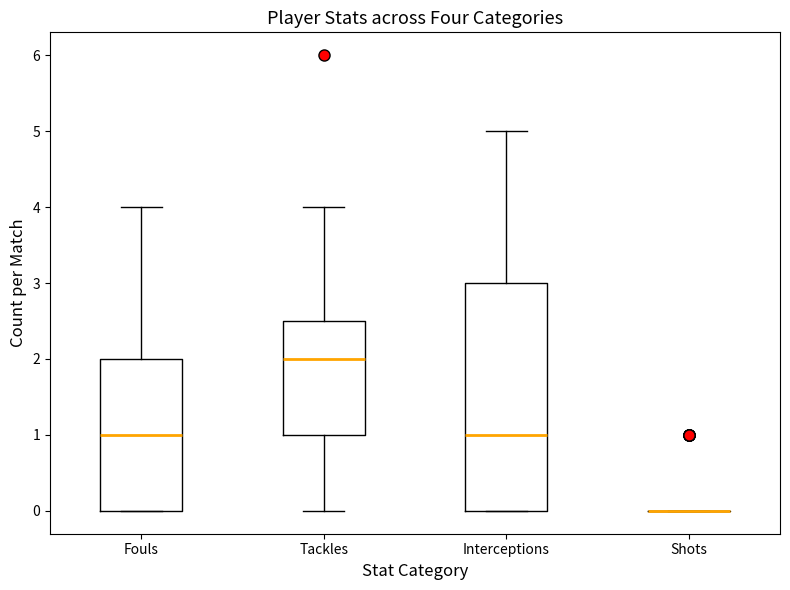

Where does the upper whisker of the box for Fouls end on the y-axis? The values are not printed on the chart, so give them approximately, as read against the axis.

4.0